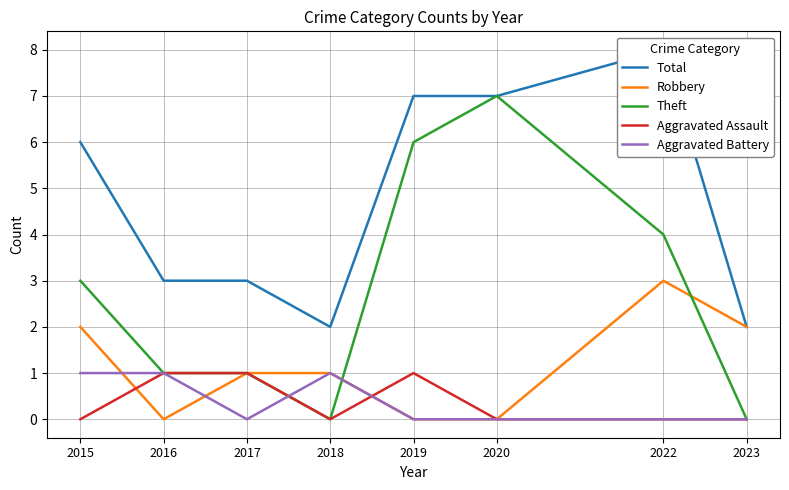

The Robbery series shows 2 at 2015. True or false?

True